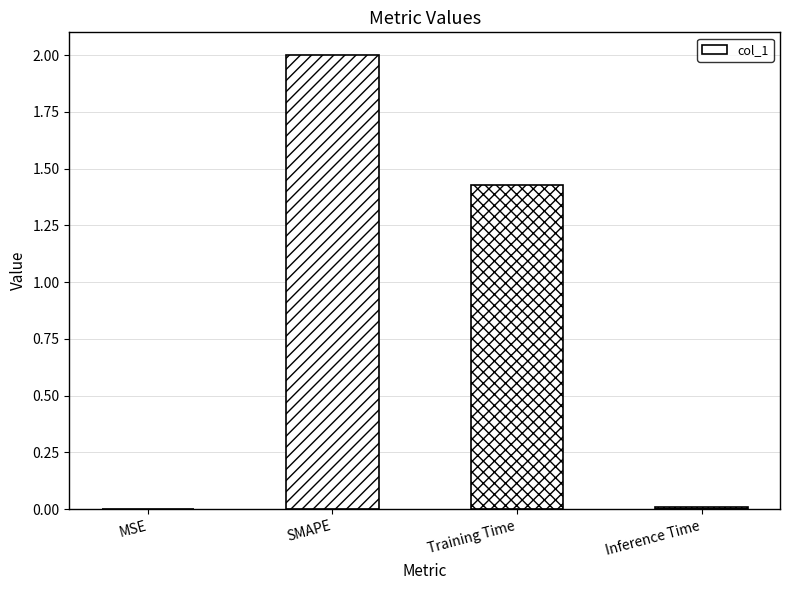

What is the average value?

0.9